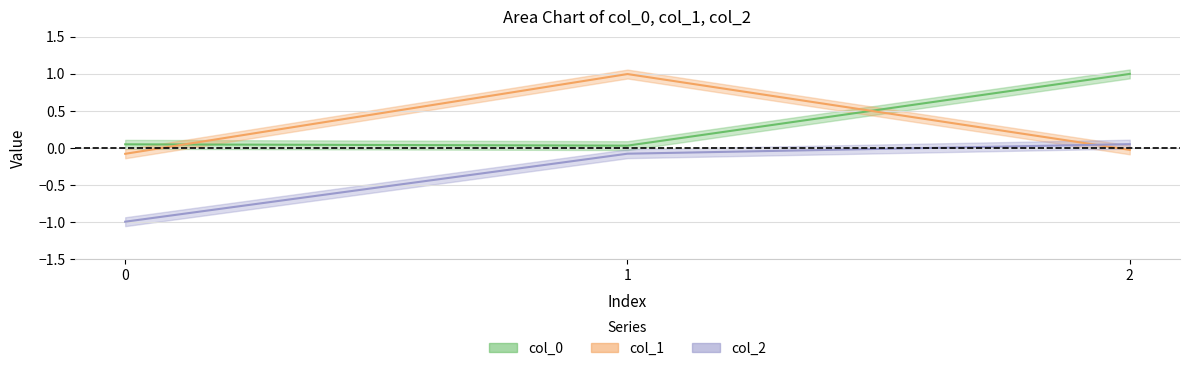

Where does the col_1 series first go above 0?

1